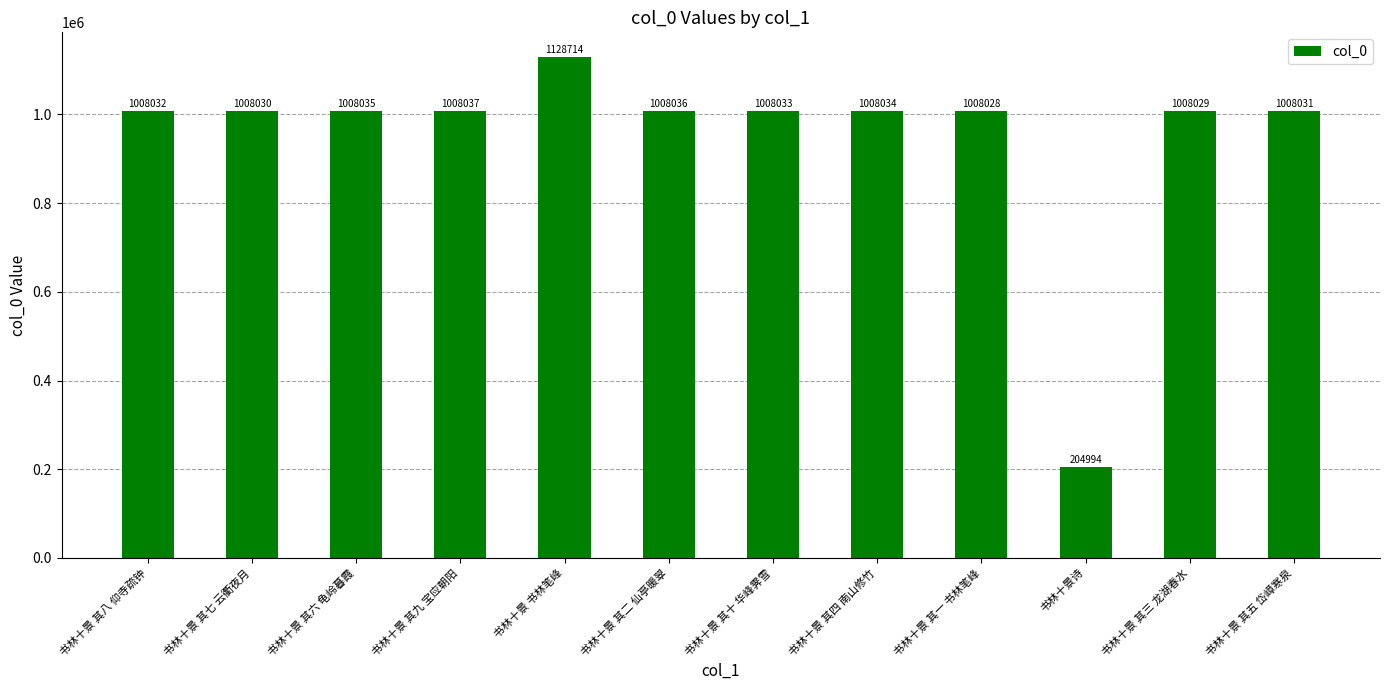

Which has a higher value, 书林十景 其七 云衢夜月 or 书林十景 其四 南山修竹?

书林十景 其四 南山修竹